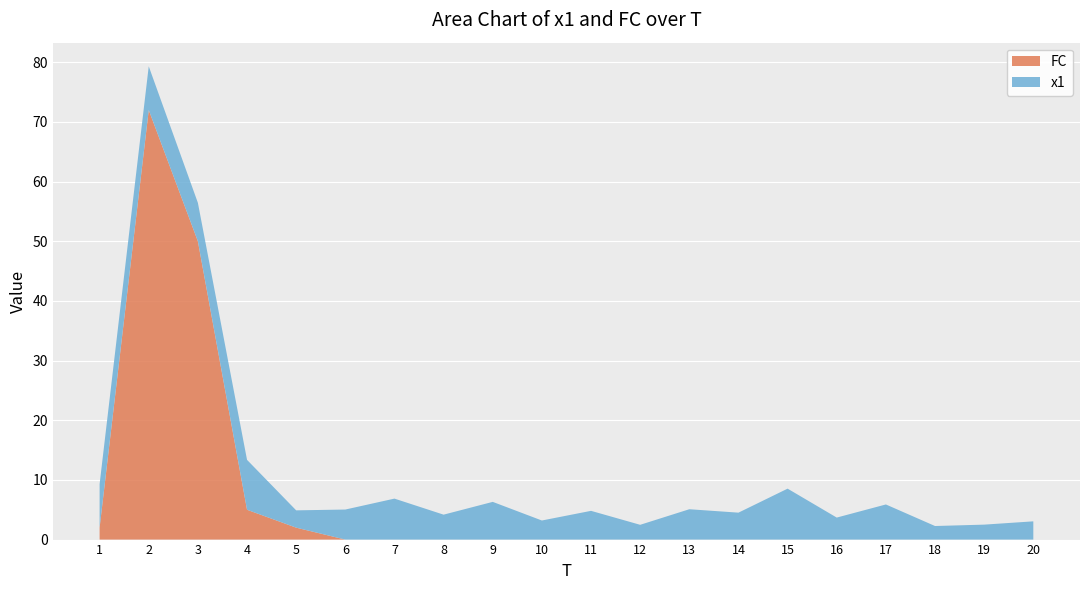

Reading left to right, extract all data points from this chart.

x1: 1=7.3	2=7.3	3=6.4	4=8.4	5=2.9	6=5.0	7=6.9	8=4.2	9=6.3	10=3.2	11=4.8	12=2.5	13=5.1	14=4.5	15=8.5	16=3.7	17=5.9	18=2.3	19=2.5	20=3.1
FC: 1=2.0	2=72.0	3=50.0	4=5.0	5=2.0	6=0.0	7=0.0	8=0.0	9=0.0	10=0.0	11=0.0	12=0.0	13=0.0	14=0.0	15=0.0	16=0.0	17=0.0	18=0.0	19=0.0	20=0.0